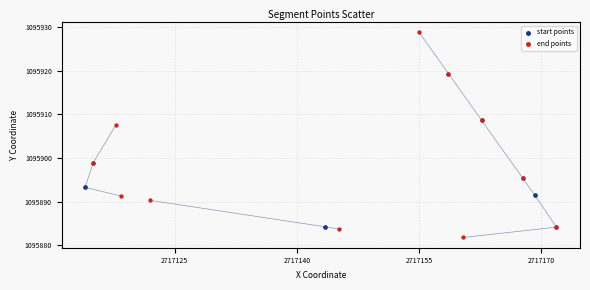

Which series contains the highest Y value?

end points